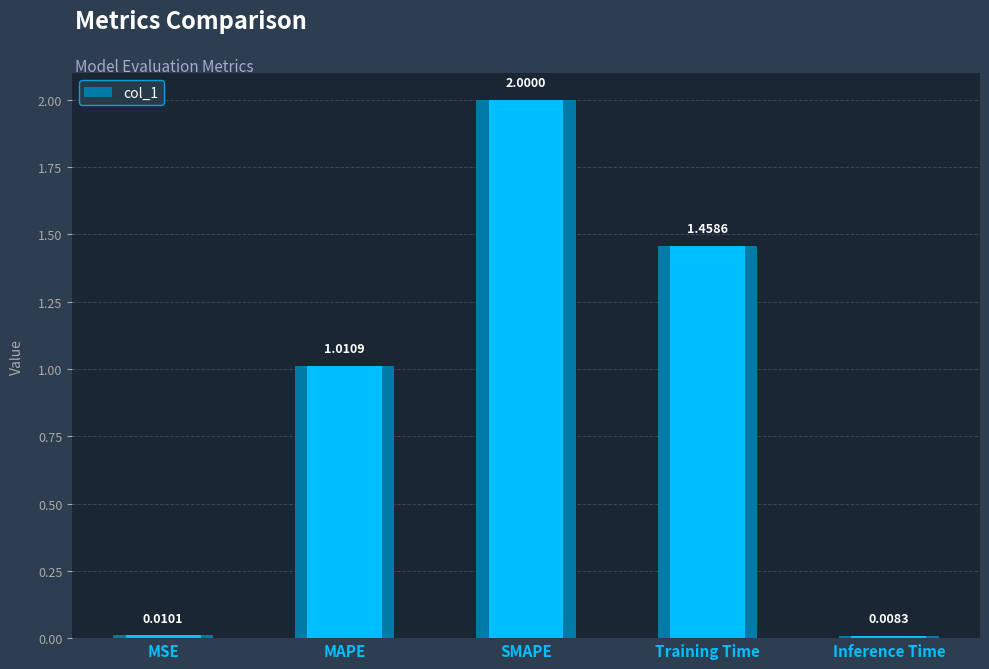

What position from the left is Inference Time?

5